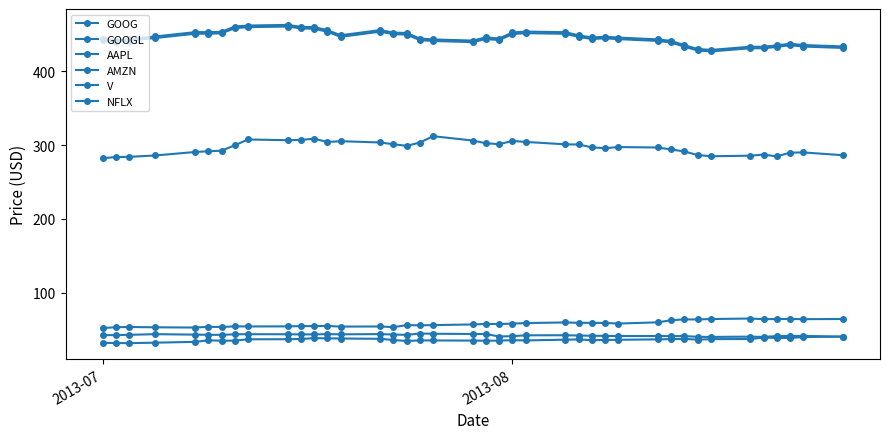

How many data points does each series have?

40